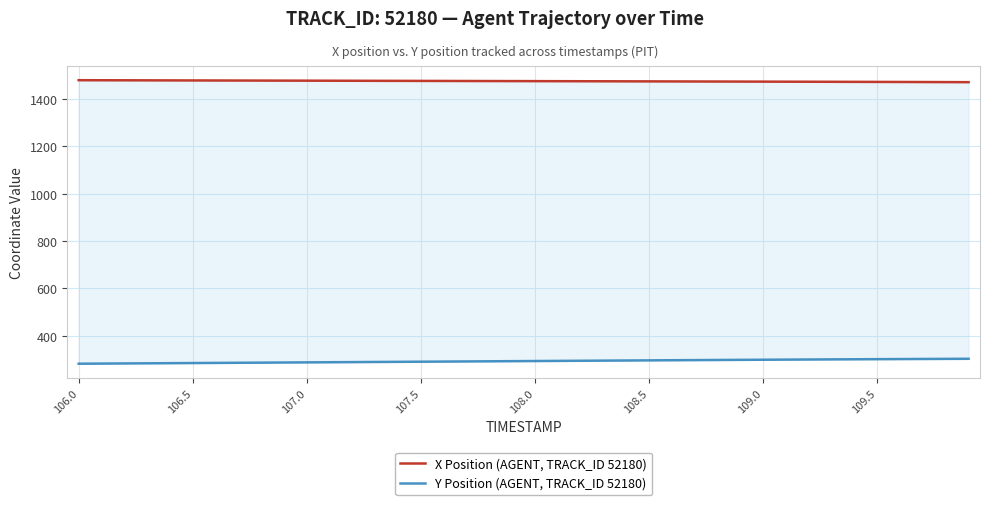

Does the chart display data point markers on the line(s)?

No